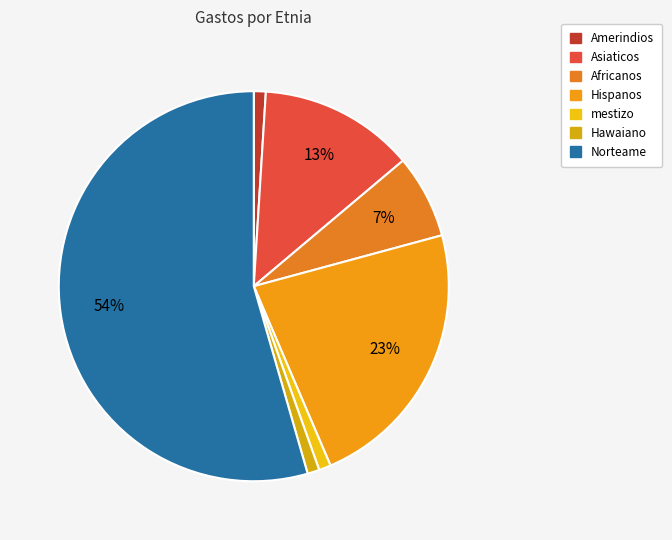

Is it true that mestizo is 14% of the pie?

False